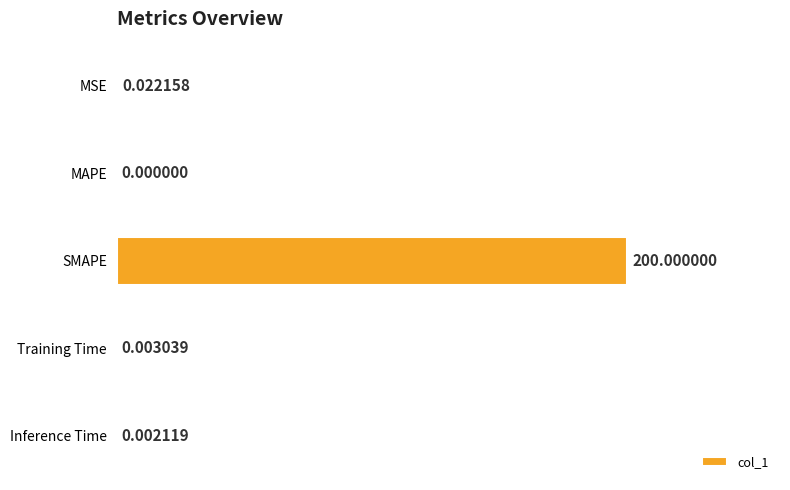

What is the average value?

40.0